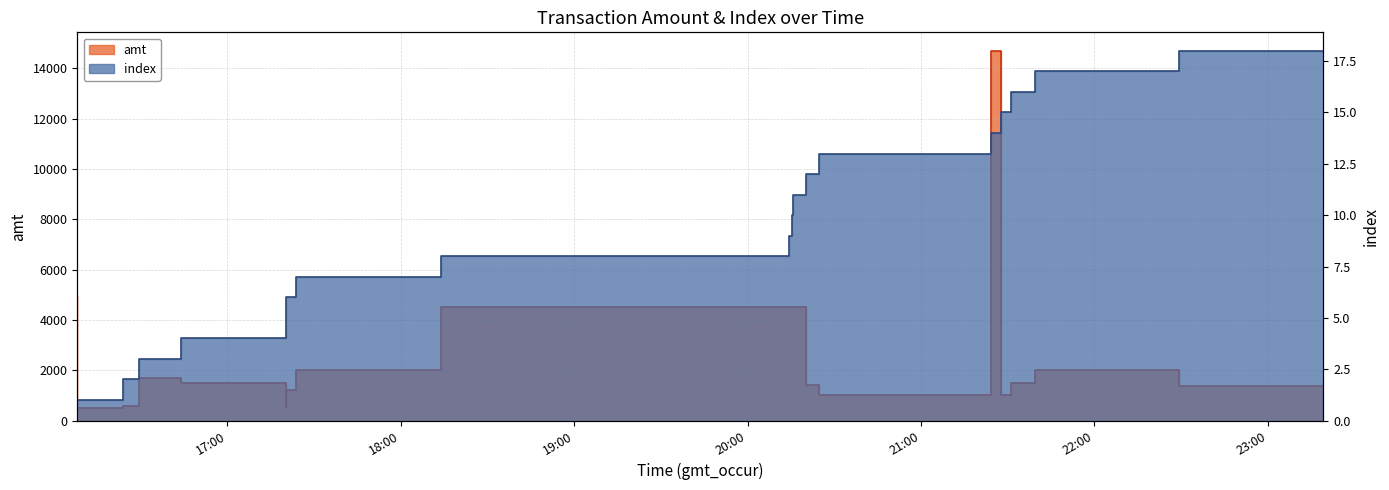

Reading left to right, transcribe all the data shown in this chart.

amt: 2023-09-08 16:08:05=4960.0	2023-09-08 16:23:58=503.0	2023-09-08 16:29:36=598.0	2023-09-08 16:43:58=1700.0	2023-09-08 17:20:17=1491.0	2023-09-08 17:20:23=534.0	2023-09-08 17:23:35=1200.0	2023-09-08 18:13:59=2000.0	2023-09-08 20:14:25=4500.0	2023-09-08 20:15:30=4500.0	2023-09-08 20:15:32=4500.0	2023-09-08 20:20:22=4500.0	2023-09-08 20:24:52=1400.0	2023-09-08 21:24:08=1020.0	2023-09-08 21:27:44=14700.0	2023-09-08 21:31:09=1000.0	2023-09-08 21:39:23=1500.0	2023-09-08 22:29:07=2000.0	2023-09-08 23:19:11=1385.4
index: 2023-09-08 16:08:05=0.0	2023-09-08 16:23:58=1.0	2023-09-08 16:29:36=2.0	2023-09-08 16:43:58=3.0	2023-09-08 17:20:17=4.0	2023-09-08 17:20:23=5.0	2023-09-08 17:23:35=6.0	2023-09-08 18:13:59=7.0	2023-09-08 20:14:25=8.0	2023-09-08 20:15:30=9.0	2023-09-08 20:15:32=10.0	2023-09-08 20:20:22=11.0	2023-09-08 20:24:52=12.0	2023-09-08 21:24:08=13.0	2023-09-08 21:27:44=14.0	2023-09-08 21:31:09=15.0	2023-09-08 21:39:23=16.0	2023-09-08 22:29:07=17.0	2023-09-08 23:19:11=18.0